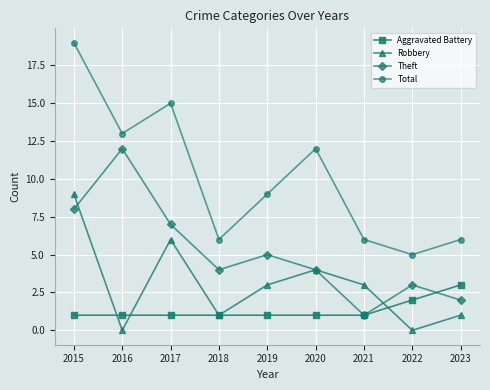

What is the approximate value of Total at 2018, to the nearest 10?

10